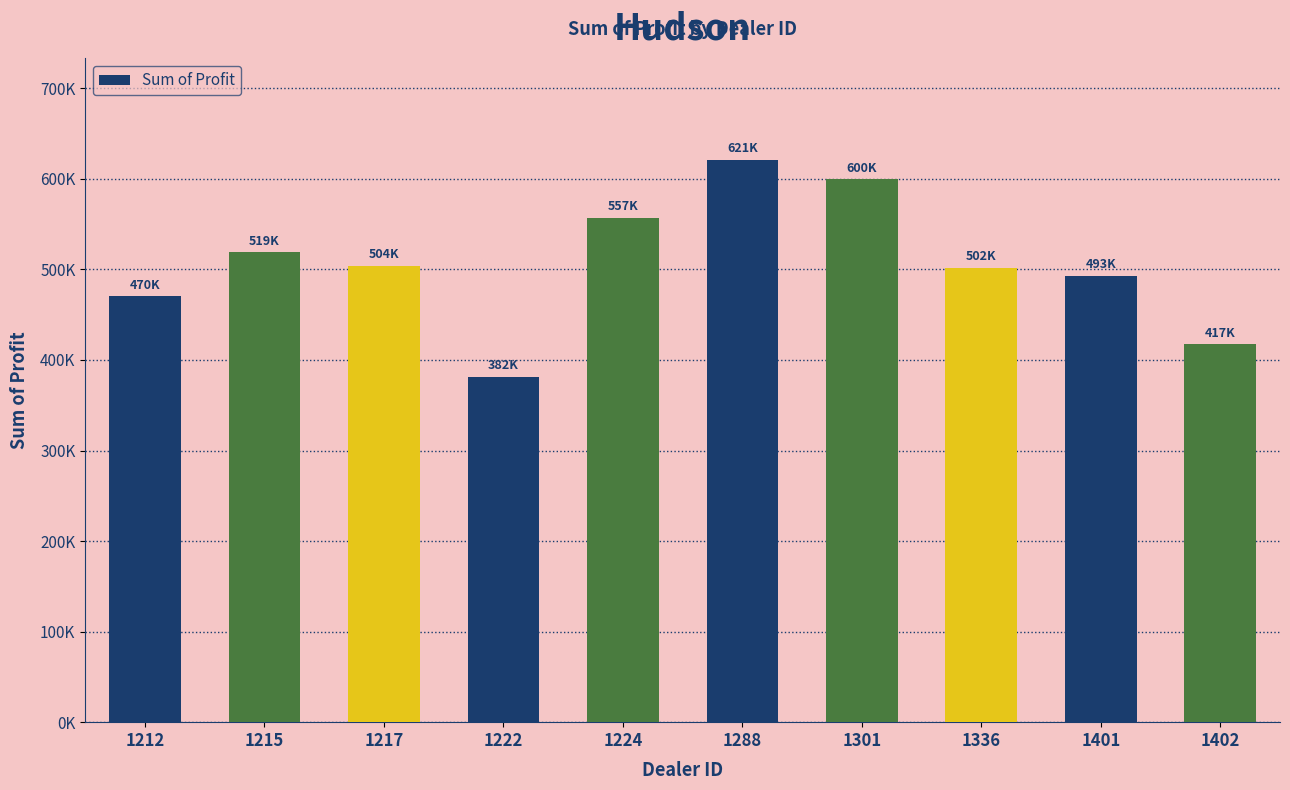

Rank the categories by value from highest to lowest.

1288, 1301, 1224, 1215, 1217, 1336, 1401, 1212, 1402, 1222